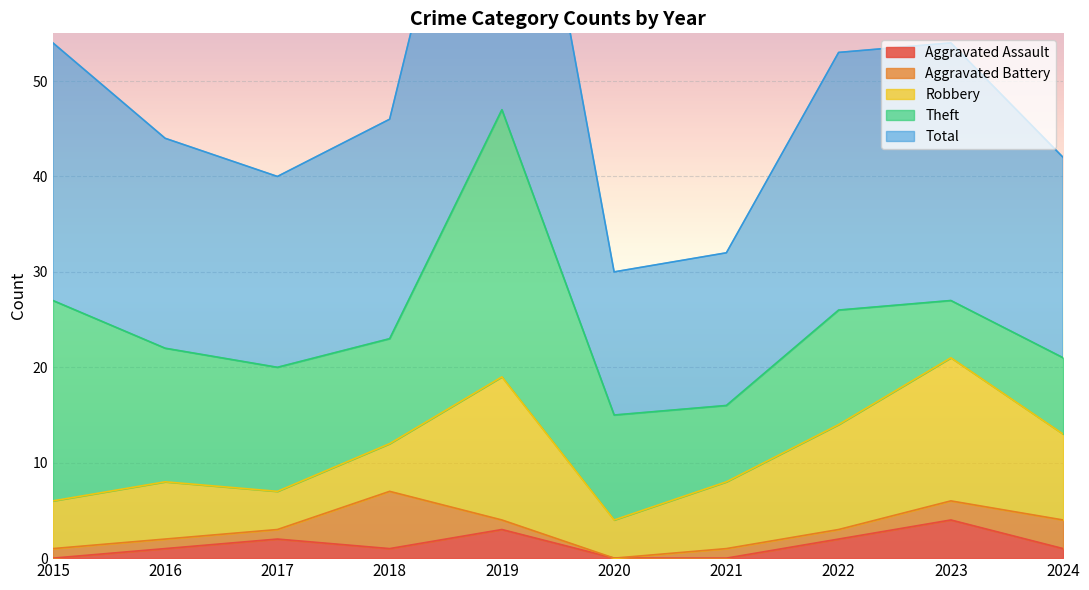

List the labels in order of Theft value, largest first.

2019, 2015, 2016, 2017, 2022, 2018, 2020, 2021, 2024, 2023